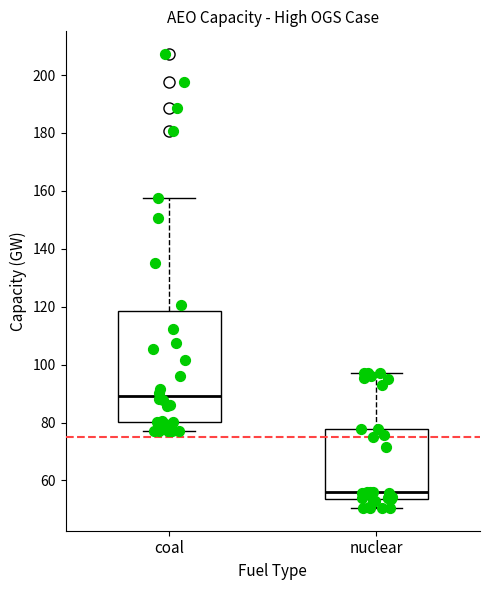

Reading left to right, read every box against the y-axis: the position of its median line, the range the box covers, and the ends of its whiskers. The values are not printed on the chart, so give them approximately, as read against the axis.

coal: median 90, box 80 to 118, whiskers 76 to 158
nuclear: median 56, box 54 to 78, whiskers 50 to 98